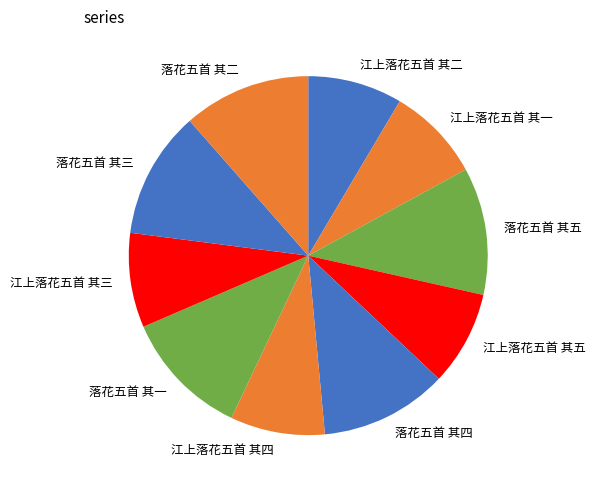

Is there a majority slice in this chart?

No